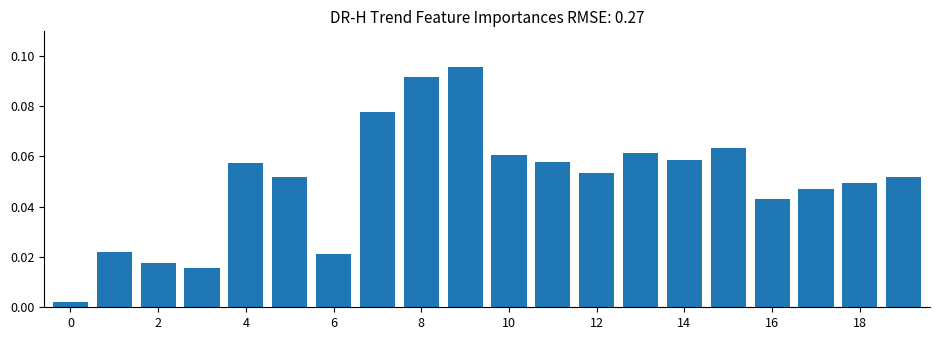

What is the sum of all values?

1.0